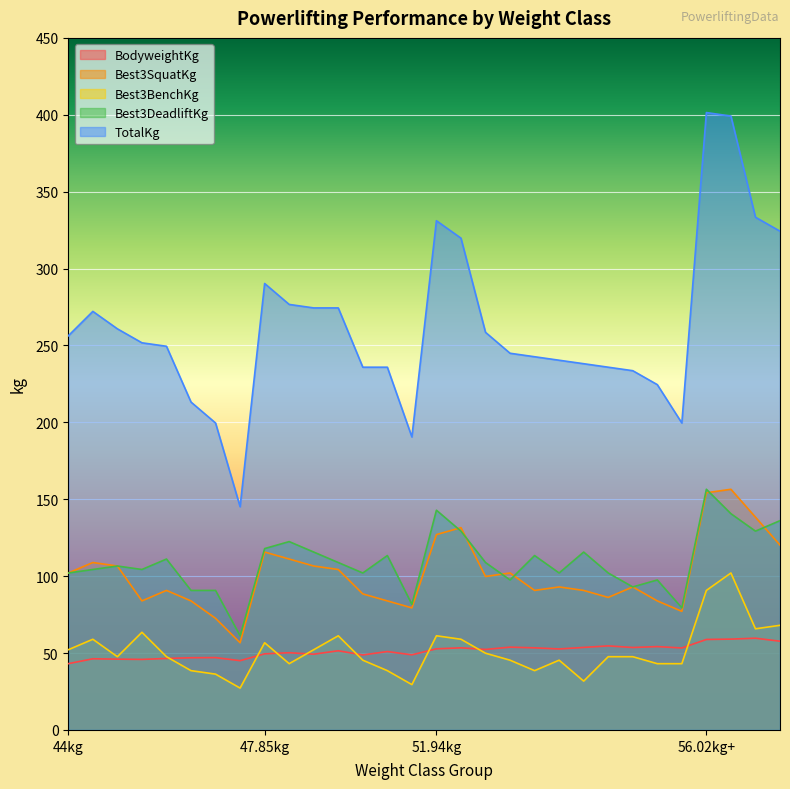

True or false: Best3DeadliftKg and BodyweightKg cross at least once.

False